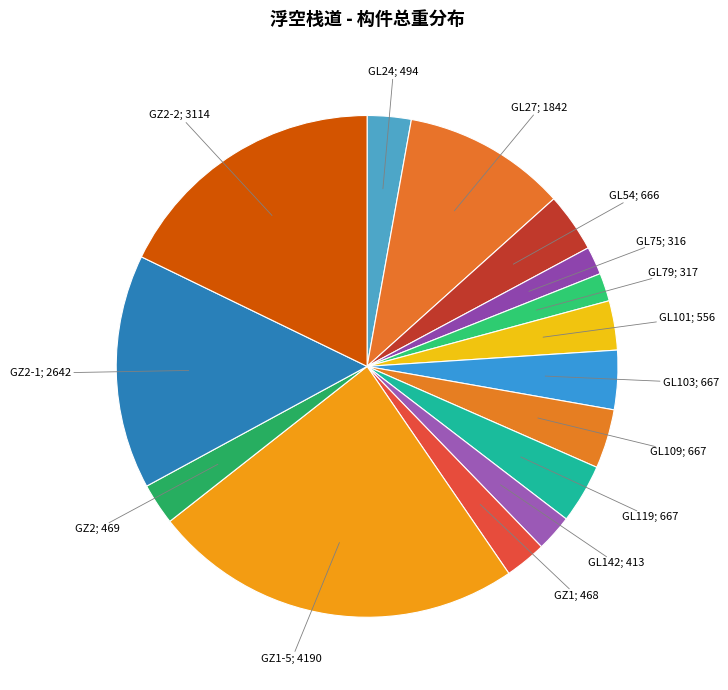

To the nearest percent, what is the average slice percentage?

7%